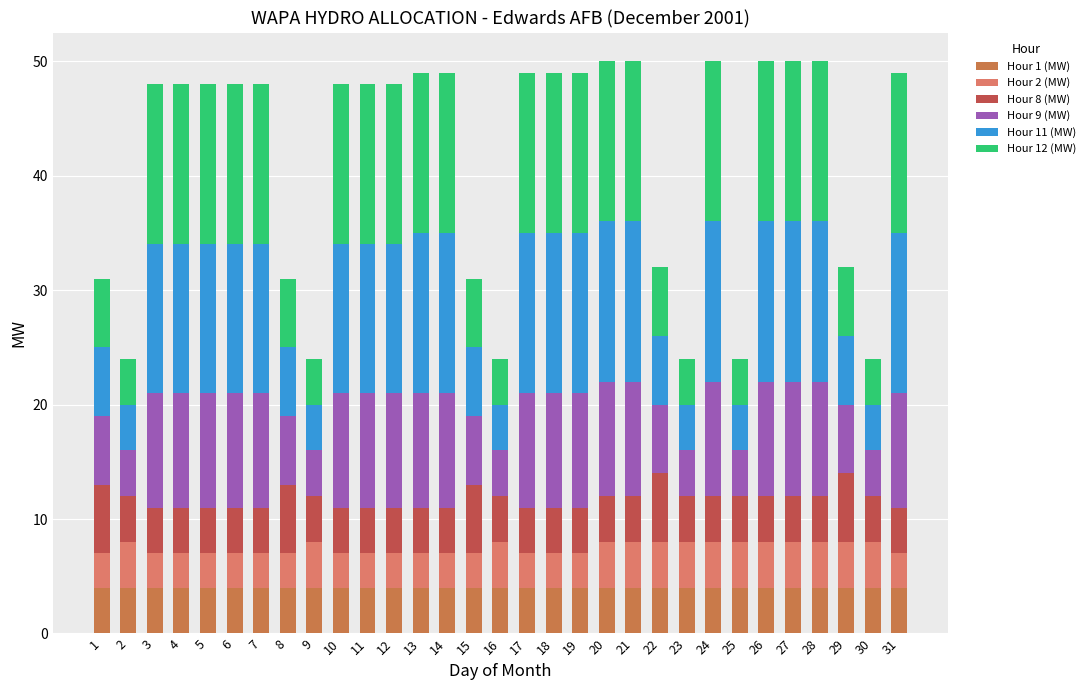

How many bars are there in total?

31